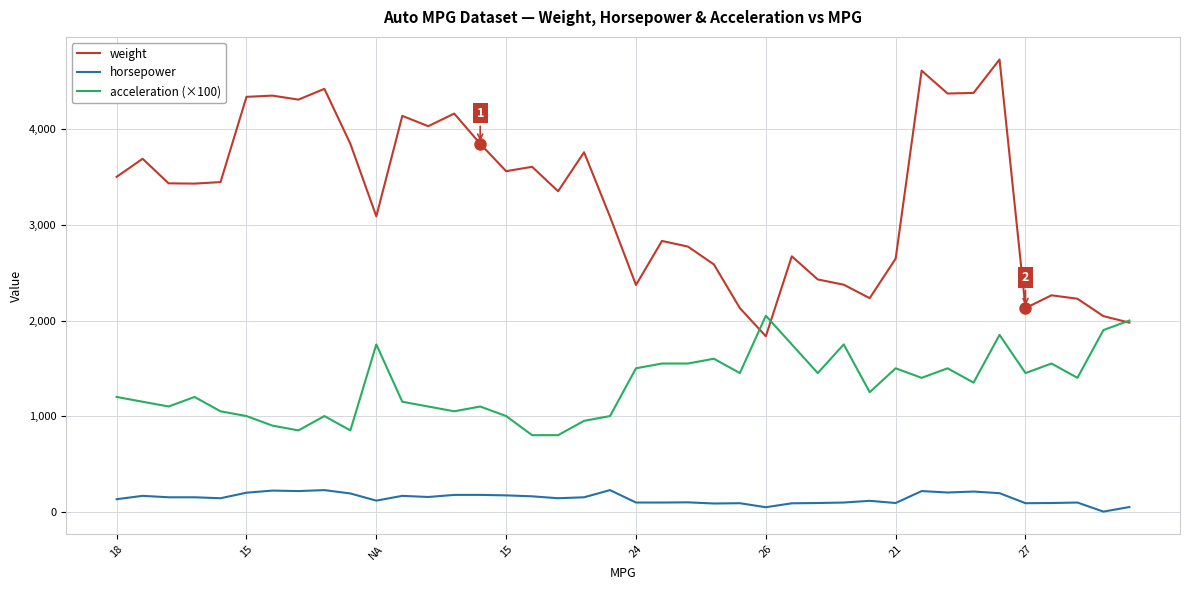

Which series has the largest range (max minus min)?

weight